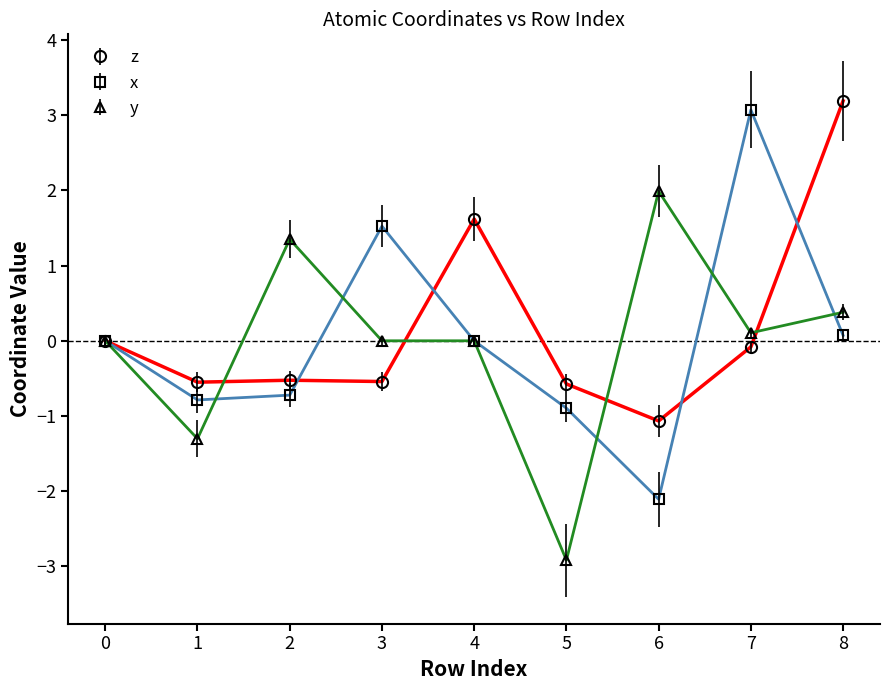

List the series in order of their peak value, highest first.

z, x, y